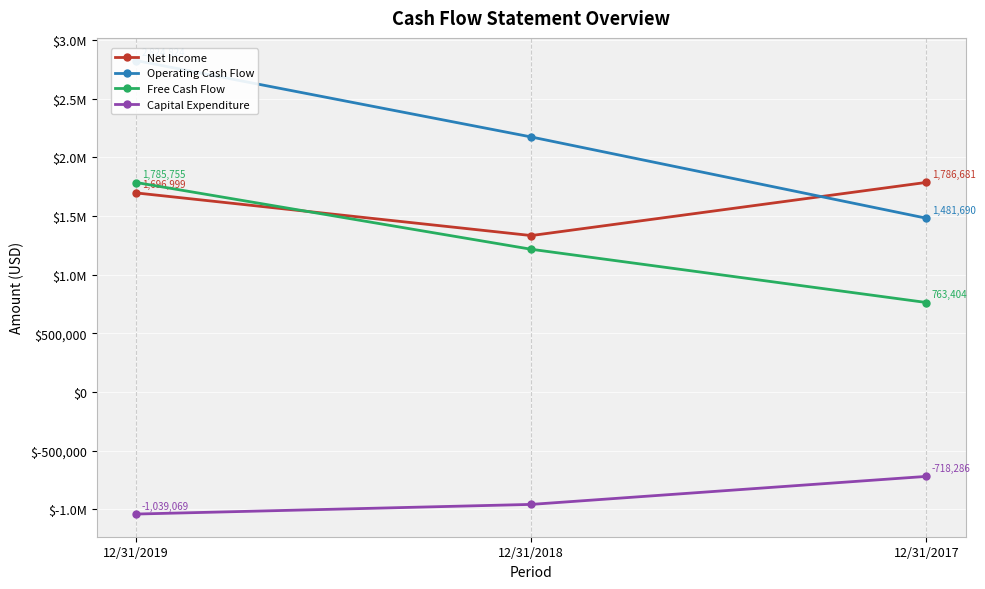

At which category does the chart reach its peak across all series?

12/31/2019